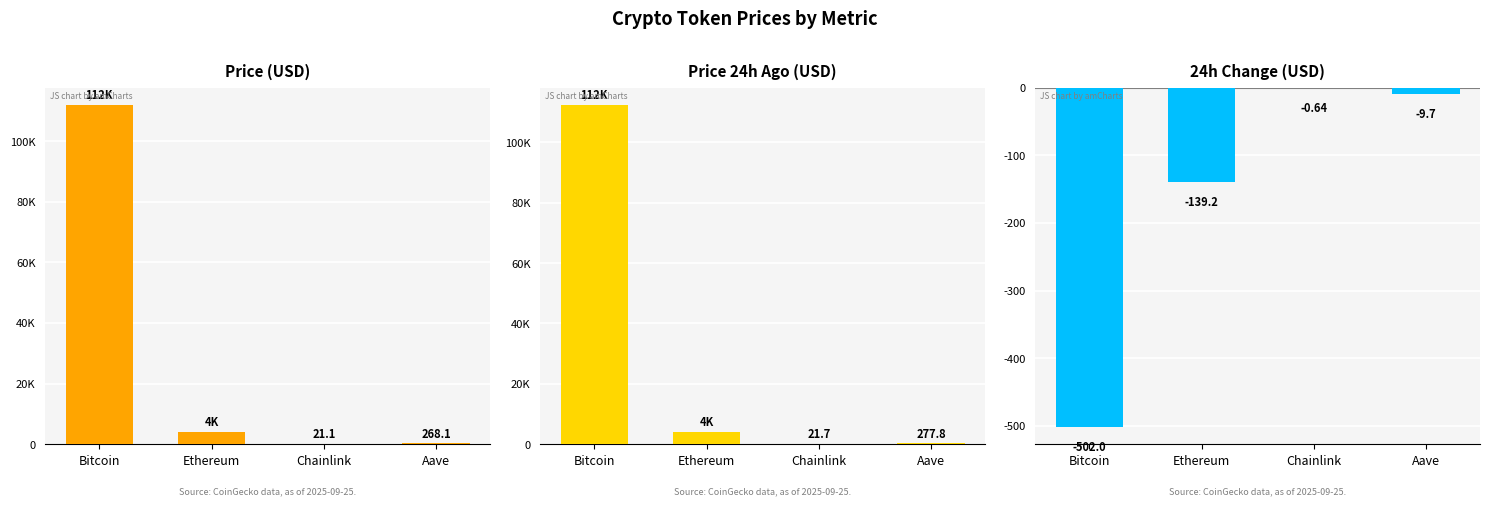

Reading right to left, extract all data points from this chart.

price: 268.1	21.1	4032.6	111989.0
price24hAgo: 277.8	21.7	4171.8	112491.0
Change24hAgo: -9.7	-0.6	-139.2	-502.0